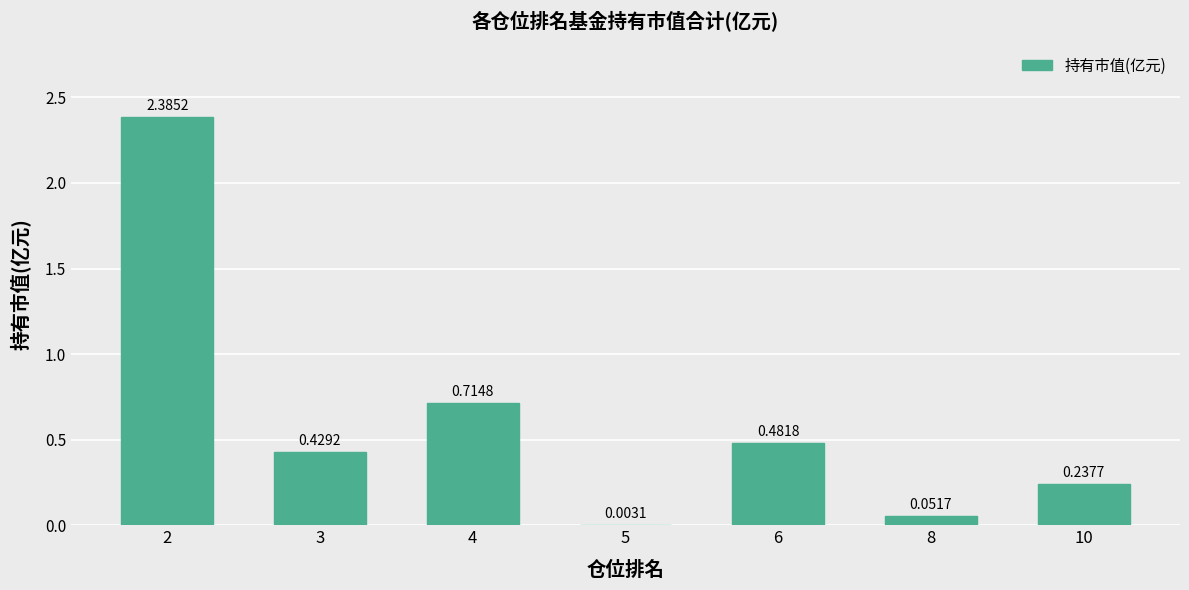

What is the sum of all values?

4.3